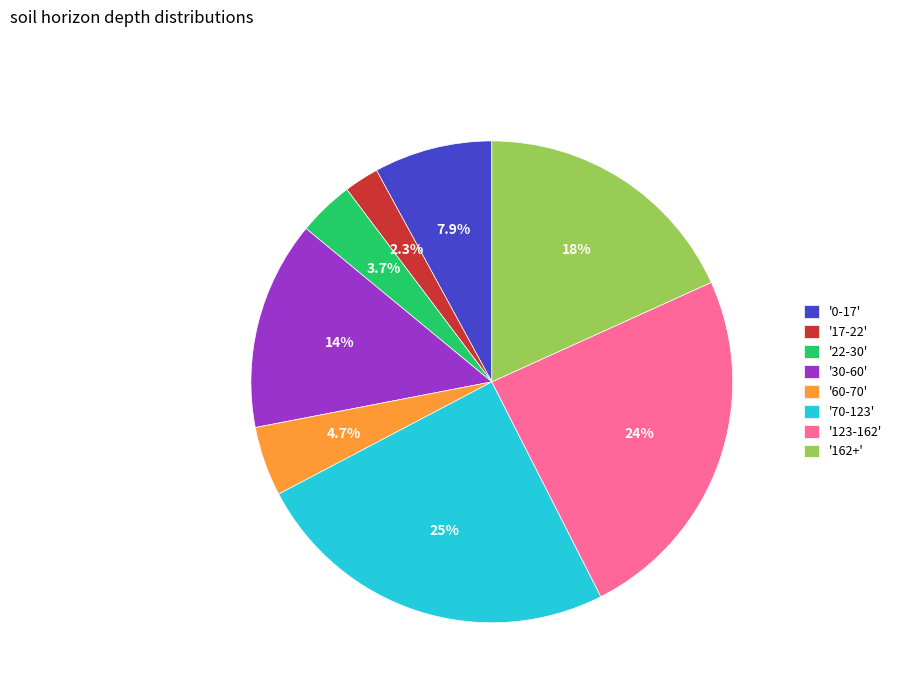

Between '60-70' and '123-162', which is larger?

'123-162'